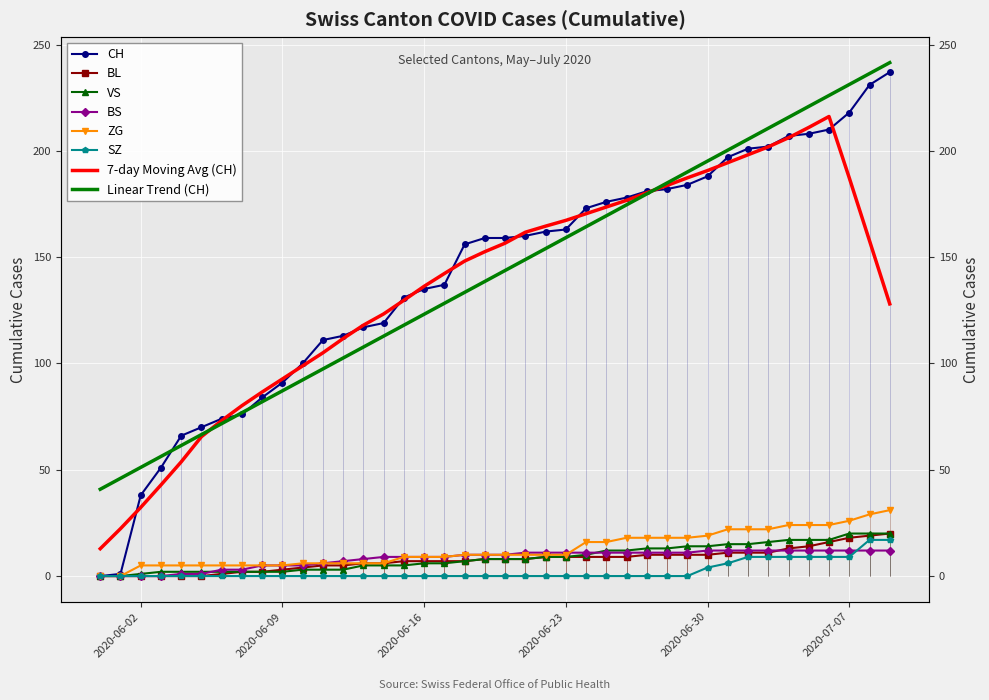

How many values in the BS series are below 10?

18